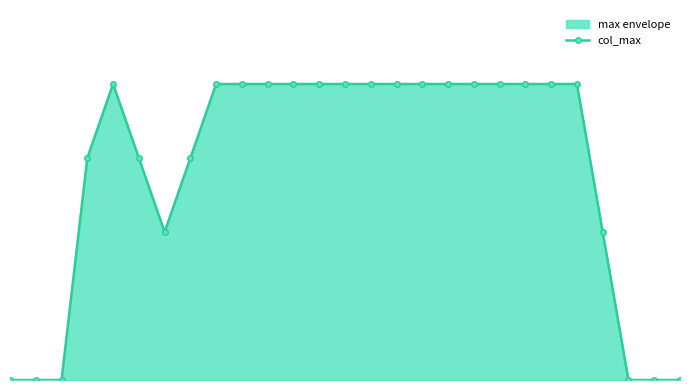

What is the approximate value at 10?

2.0